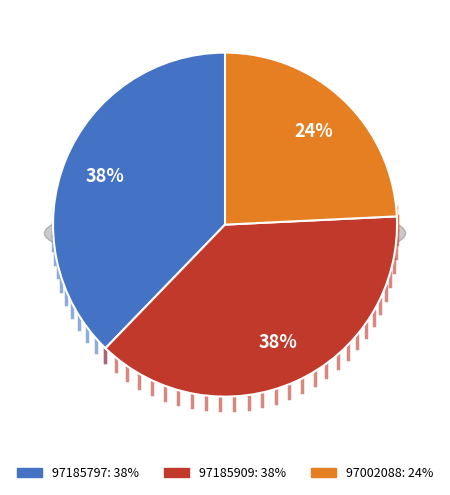

True or false: 97185797 accounts for 44% of the total.

False